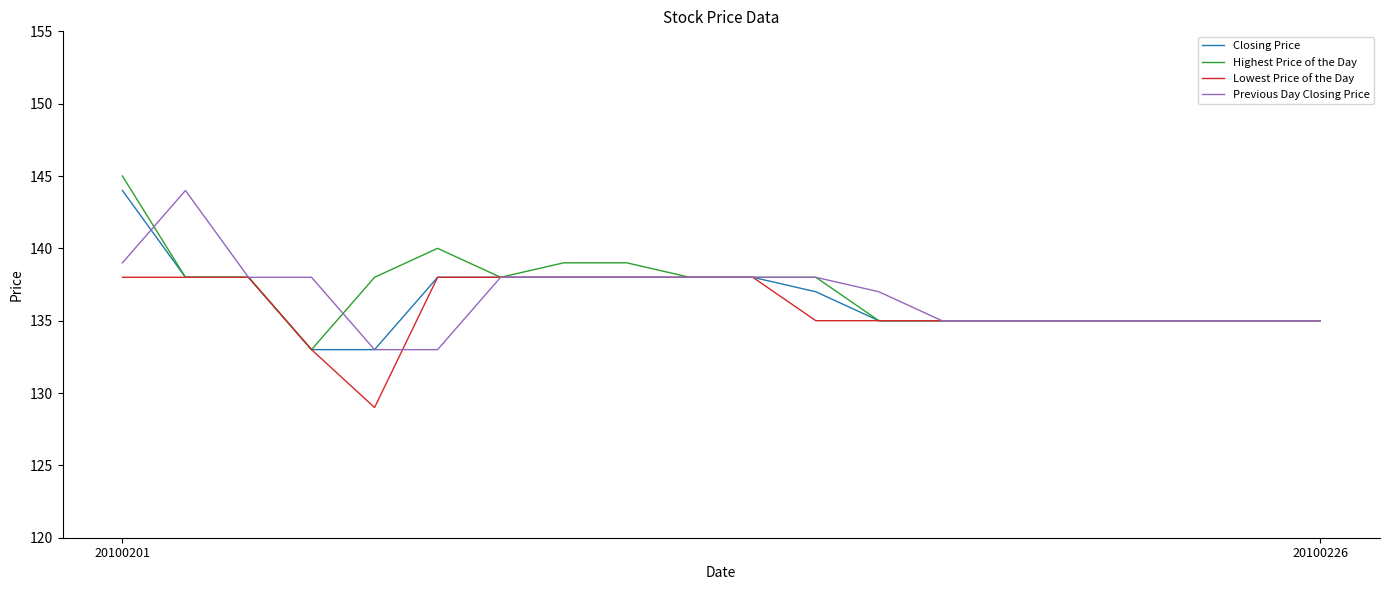

What is the highest value of the Previous Day Closing Price series?

144